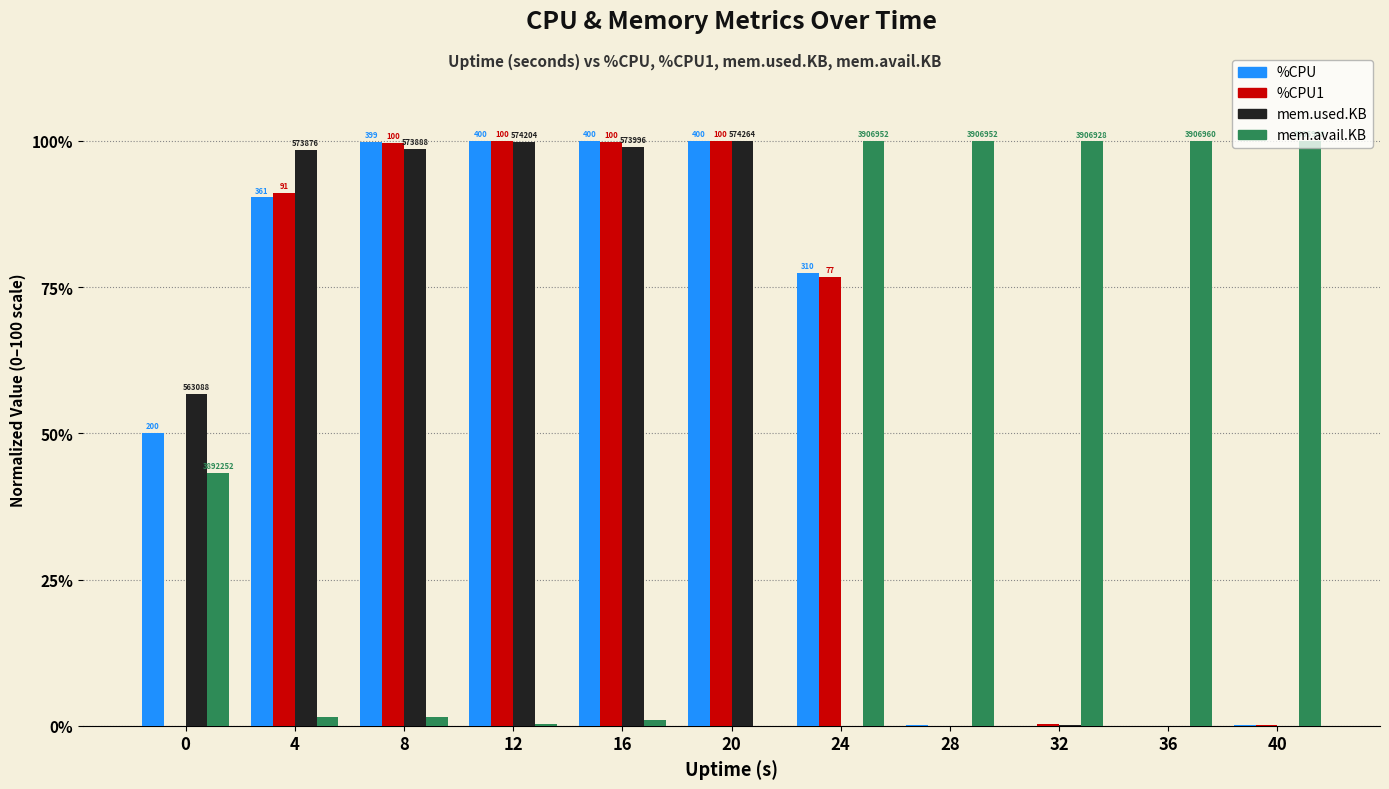

At how many categories does at least one series exceed 8?

11